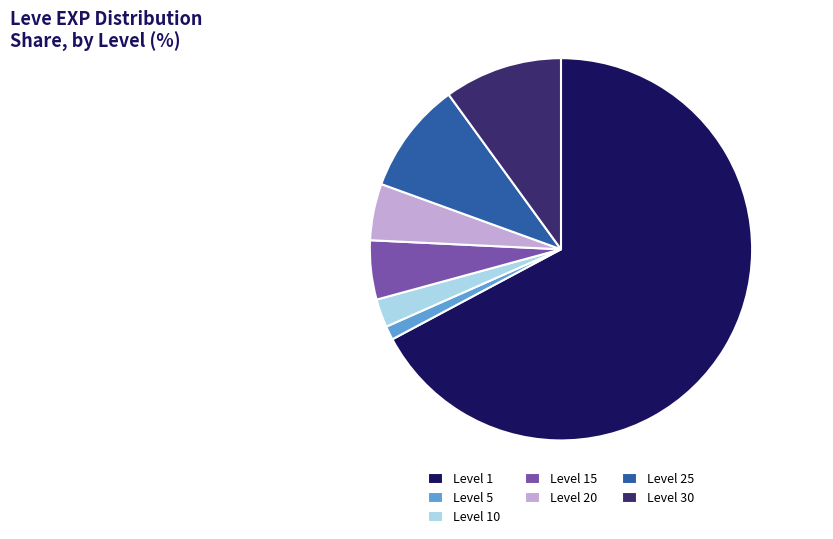

Which slice is the largest?

Level 1